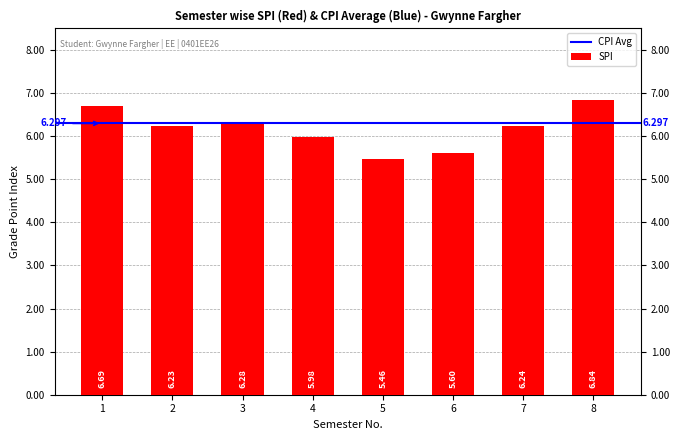

Rank the categories by value from lowest to highest.

5, 6, 4, 2, 7, 3, 1, 8